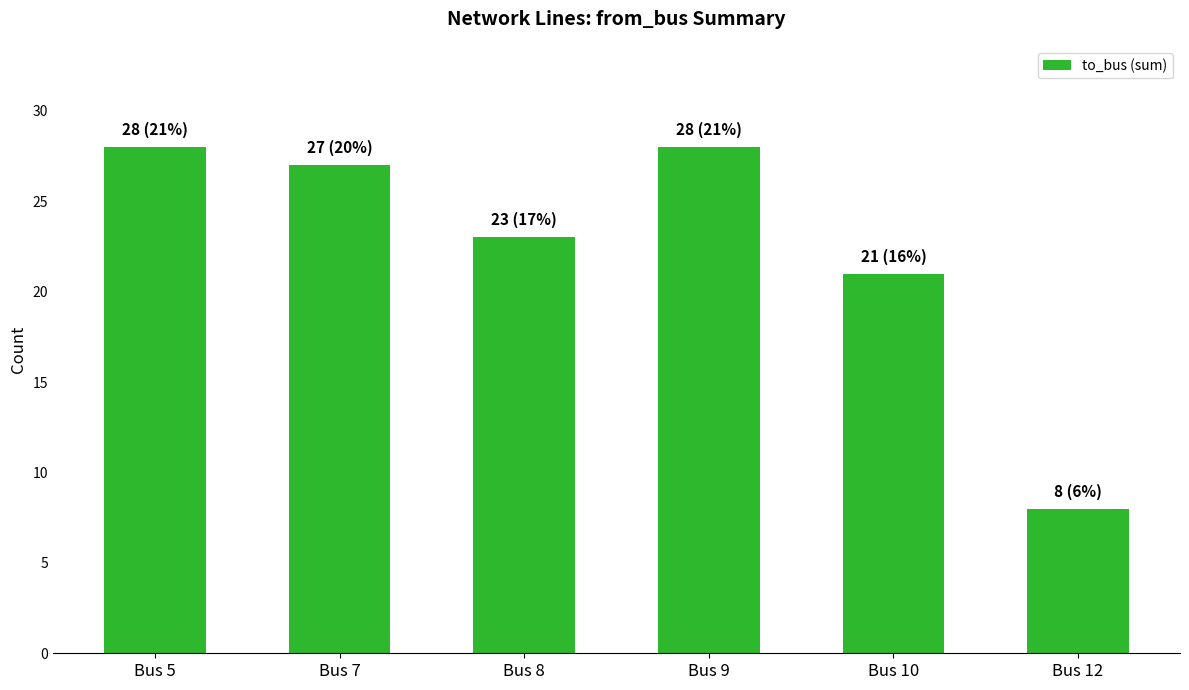

True or false: the data shows 27 at Bus 7.

True